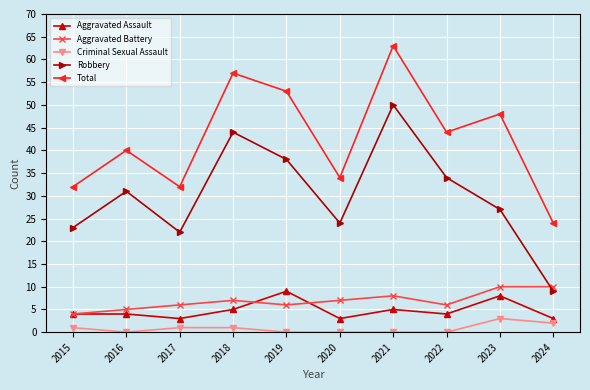

Reading left to right, what are all the values shown in this chart?

Aggravated Assault: 2015=4	2016=4	2017=3	2018=5	2019=9	2020=3	2021=5	2022=4	2023=8	2024=3
Aggravated Battery: 2015=4	2016=5	2017=6	2018=7	2019=6	2020=7	2021=8	2022=6	2023=10	2024=10
Criminal Sexual Assault: 2015=1	2016=0	2017=1	2018=1	2019=0	2020=0	2021=0	2022=0	2023=3	2024=2
Robbery: 2015=23	2016=31	2017=22	2018=44	2019=38	2020=24	2021=50	2022=34	2023=27	2024=9
Total: 2015=32	2016=40	2017=32	2018=57	2019=53	2020=34	2021=63	2022=44	2023=48	2024=24